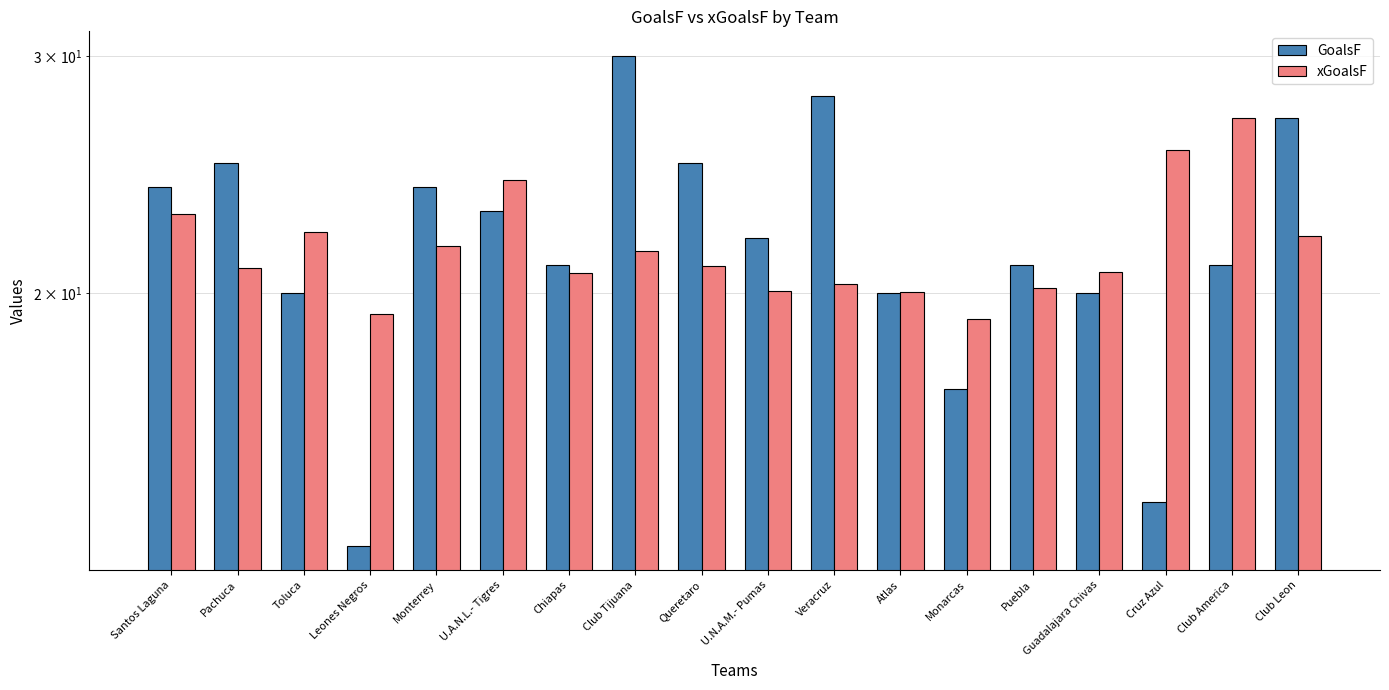

Between Guadalajara Chivas and Veracruz, which is larger?

Veracruz